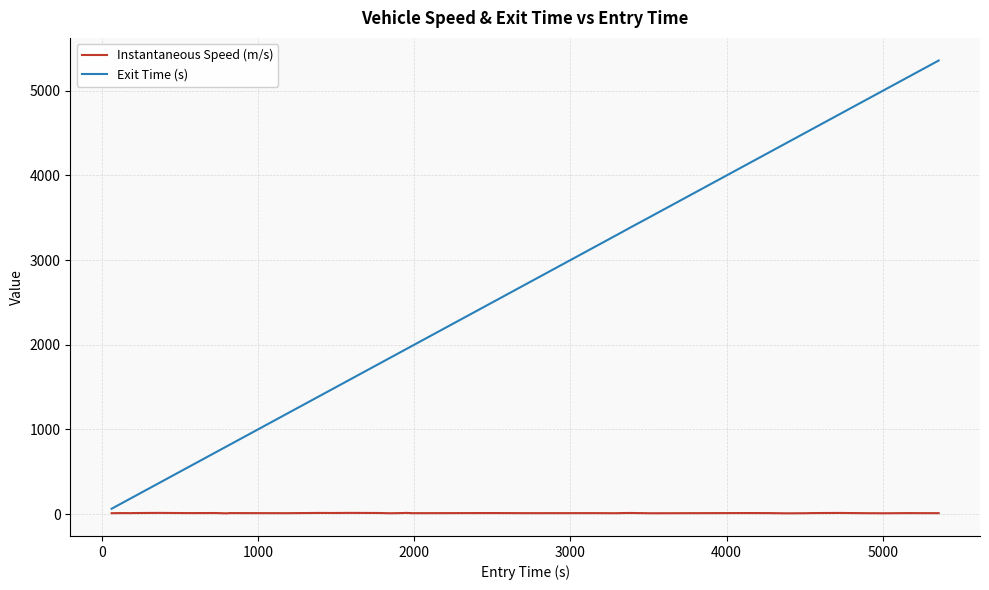

Rank the series by their average value, from lowest to highest.

Instantaneous Speed (m/s), Exit Time (s)